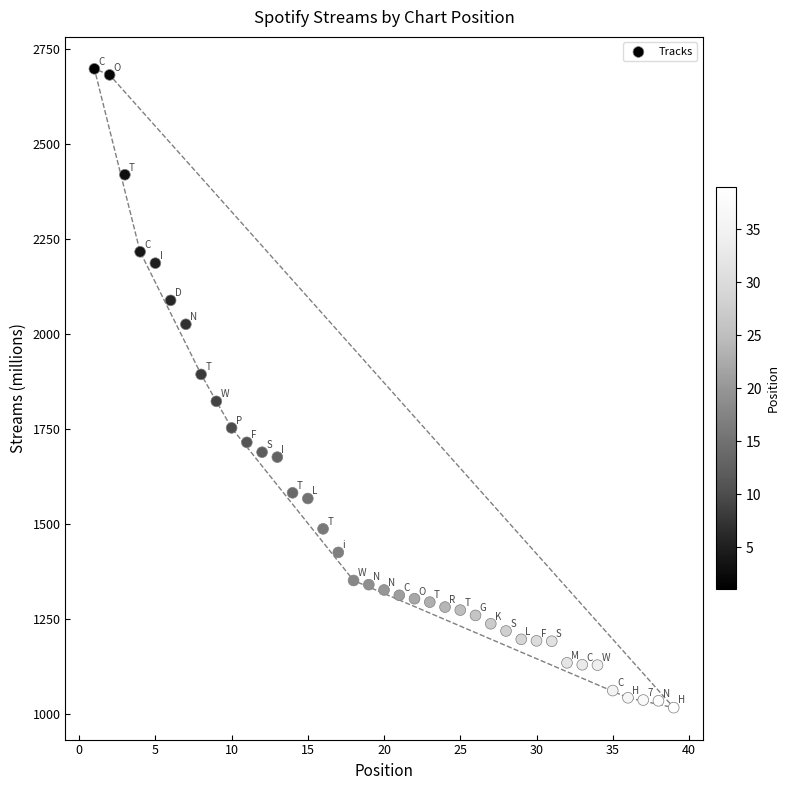

What is the range of Y values (max minus min)?

1683